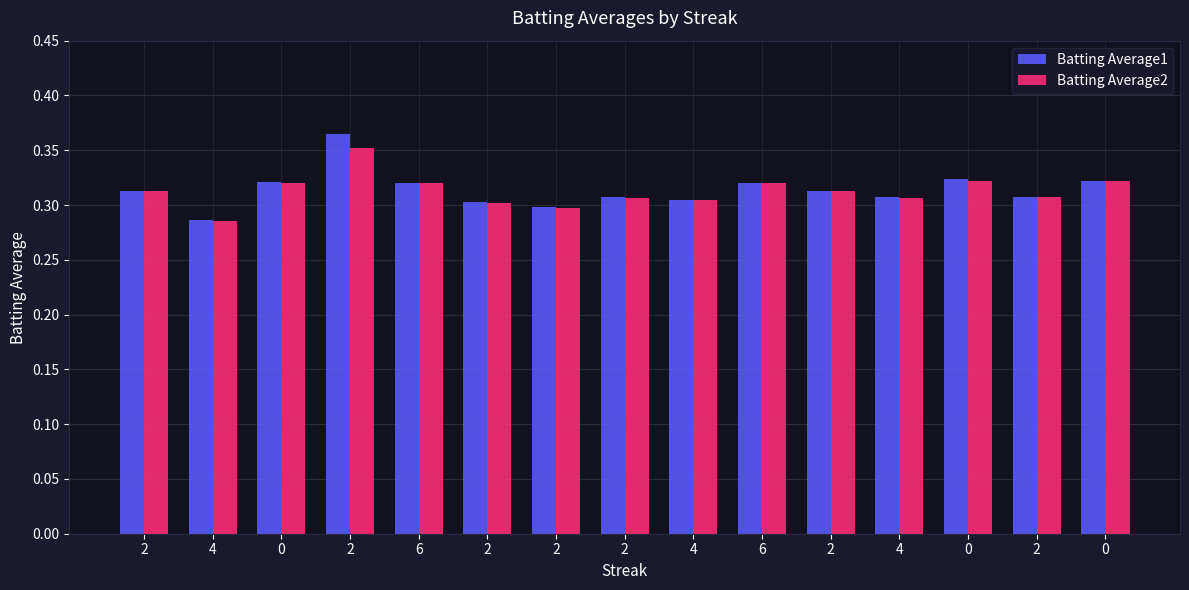

Which series has the largest total across all categories?

Batting Average1